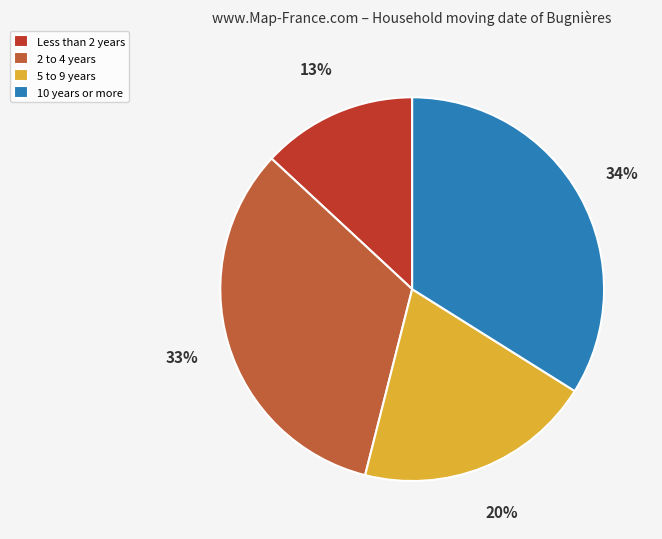

How many slices are in this pie chart?

4